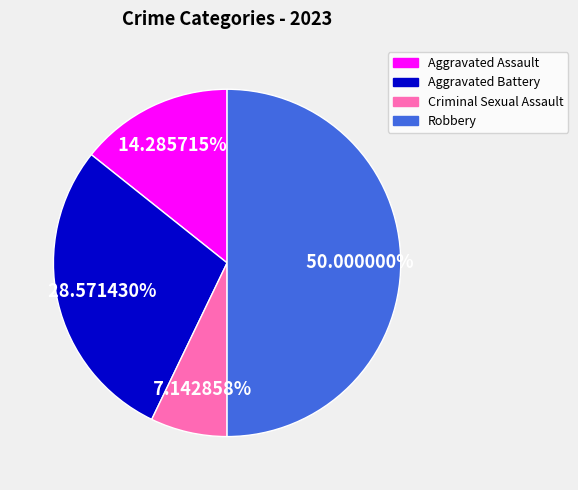

Rank the categories by value from lowest to highest.

Criminal Sexual Assault, Aggravated Assault, Aggravated Battery, Robbery